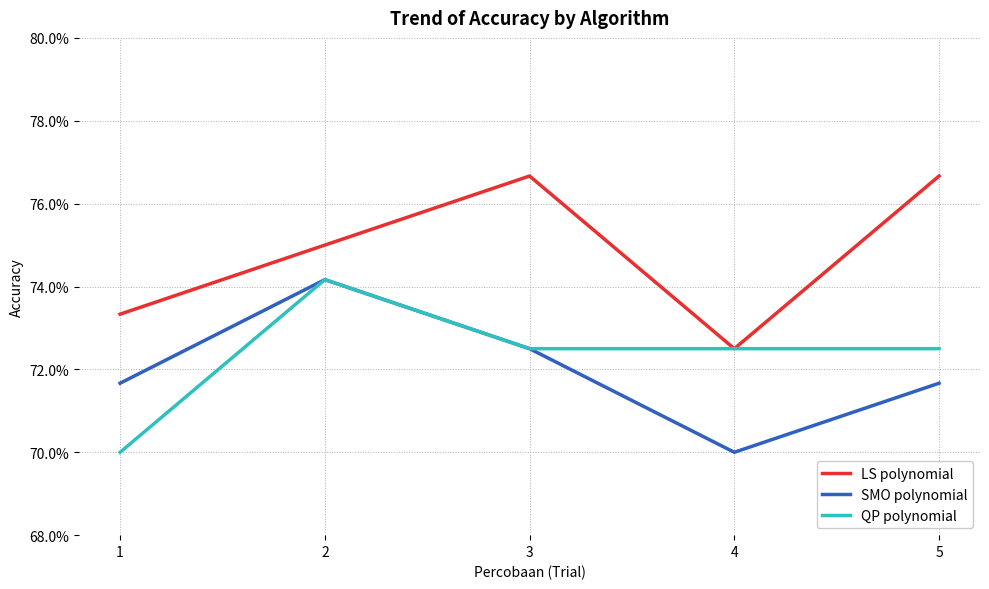

How many SMO polynomial values are between 0 and 1?

5